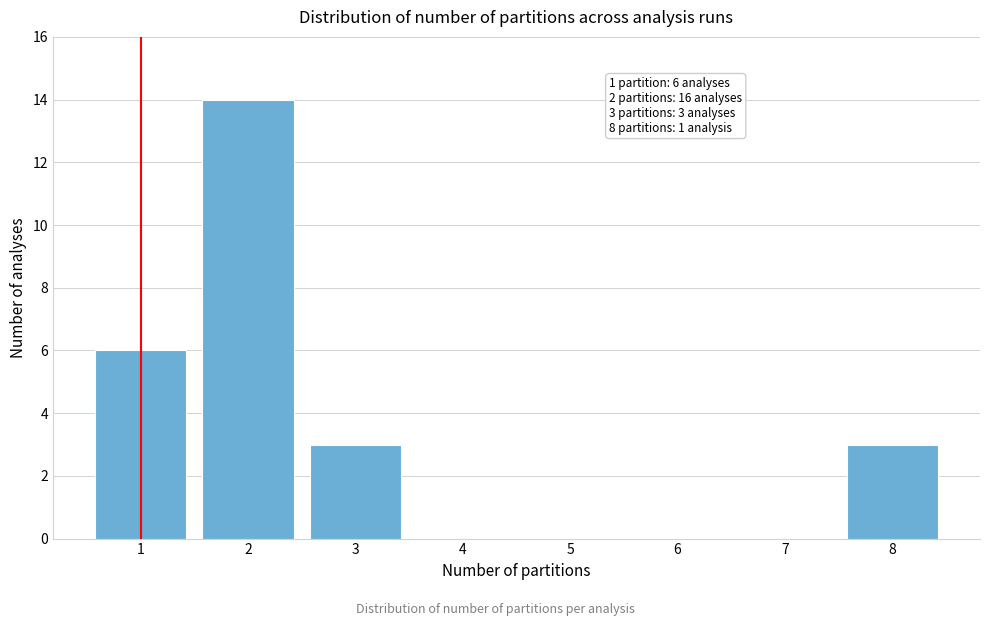

Reading left to right, transcribe all the data shown in this chart.

1=6	2=14	3=3	4=0	5=0	6=0	7=0	8=3